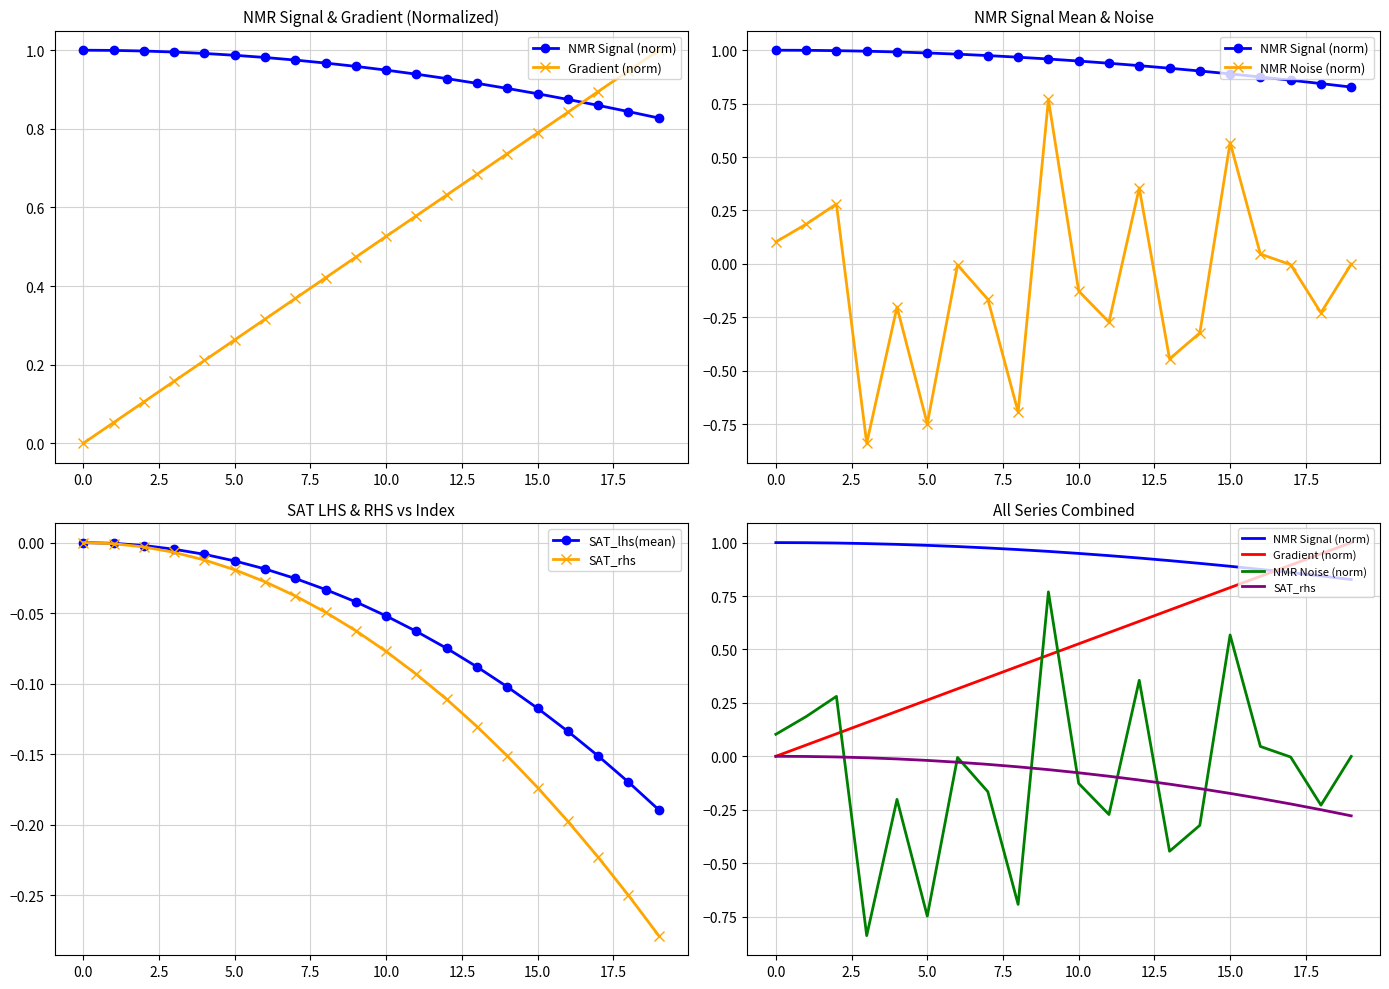

List the series in order of their peak value, lowest first.

SAT_lhs(mean), SAT_rhs, NMR Noise (norm), NMR Signal (norm), Gradient (norm)